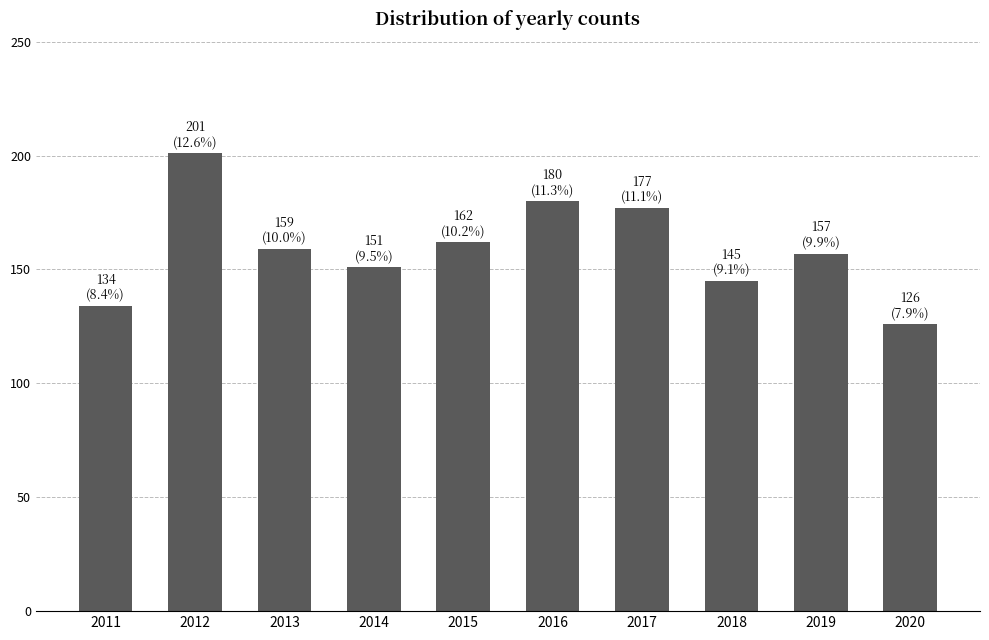

How many series are shown in this chart?

1